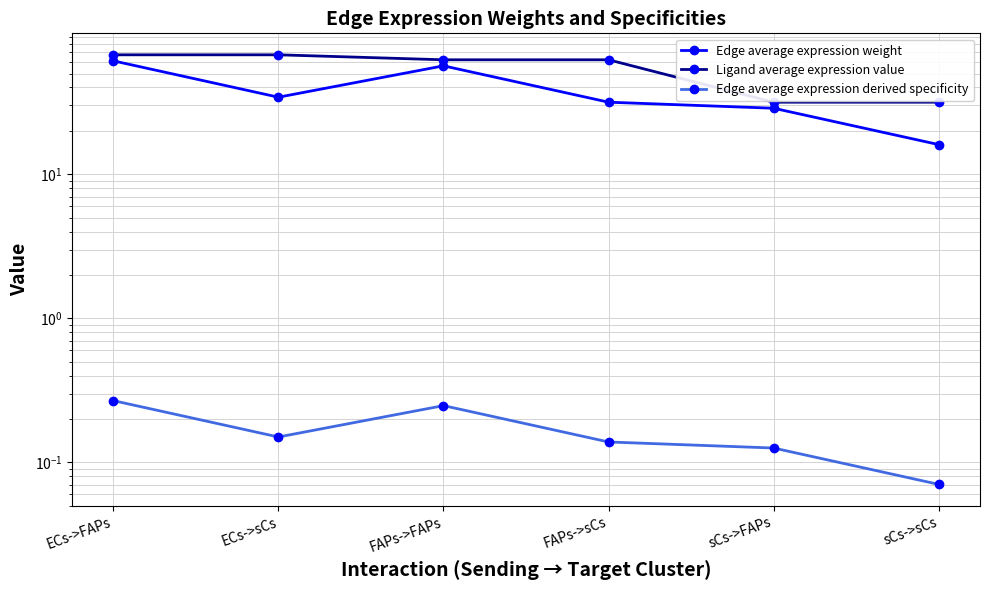

What are all the series names shown in the legend?

Edge average expression weight, Ligand average expression value, Edge average expression derived specificity